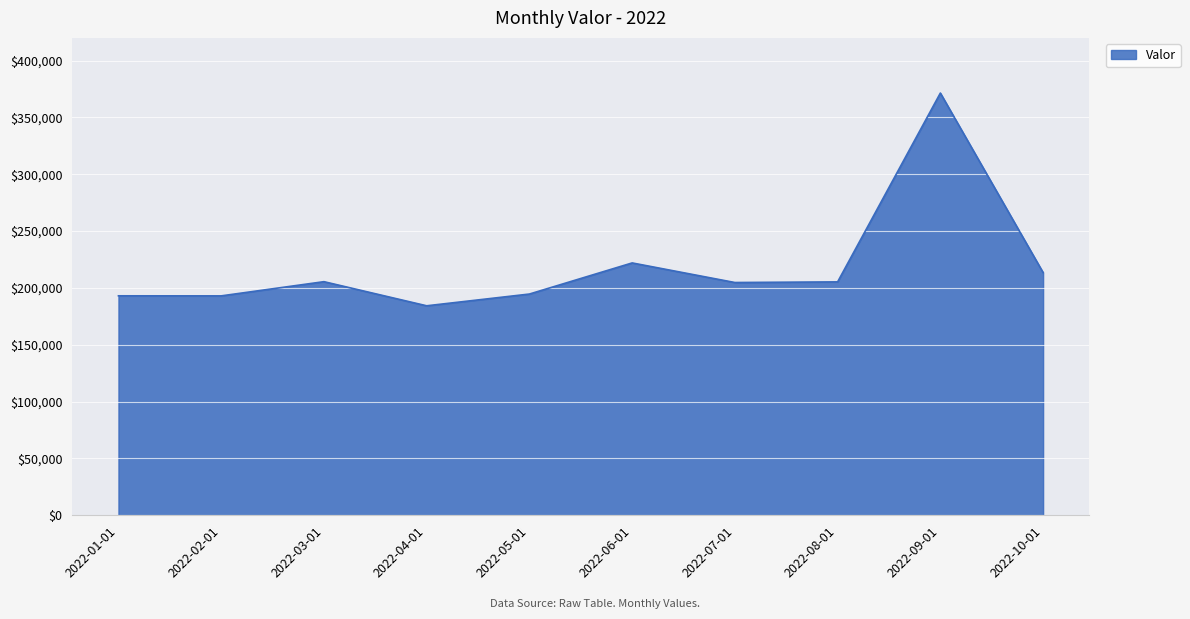

What is the sum of the values at 2022-06-01 and 2022-10-01?

435560.6